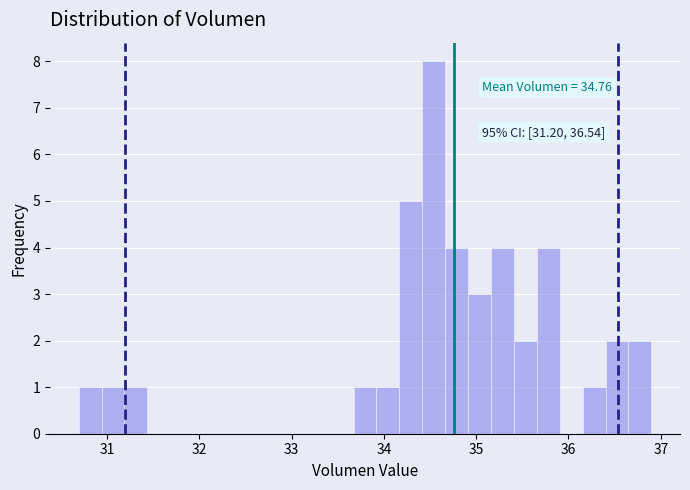

Read against the x-axis, roughly where is the centre of the tallest bar?

34.5